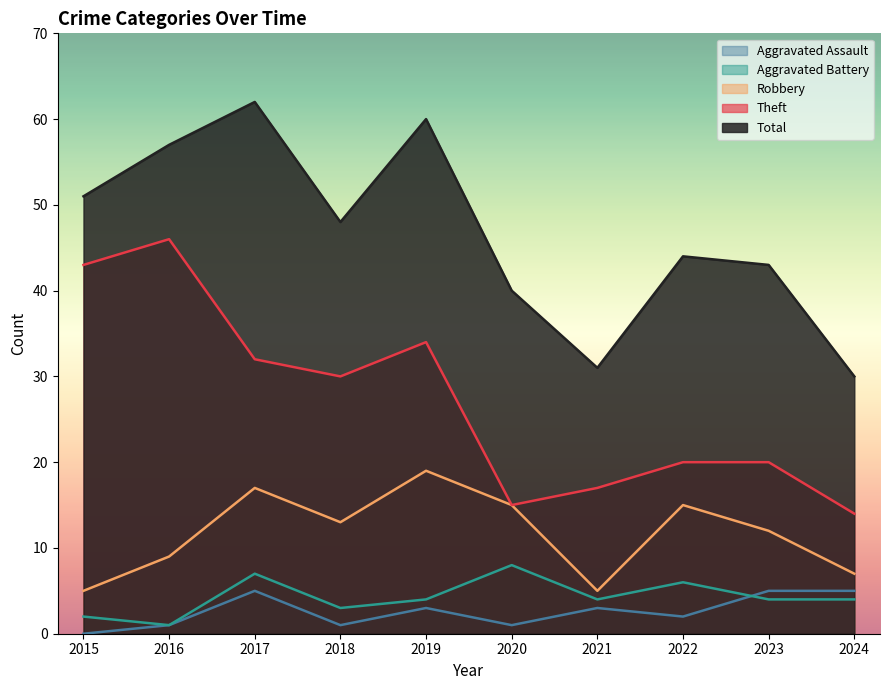

What is the difference between the maximum and second lowest values in the Robbery series?

14